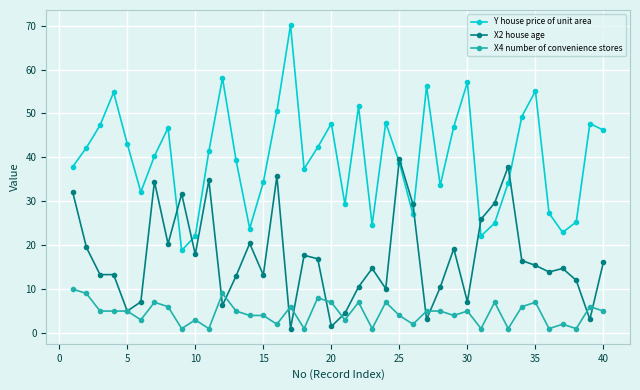

Is this an area chart (filled region under the line)?

No